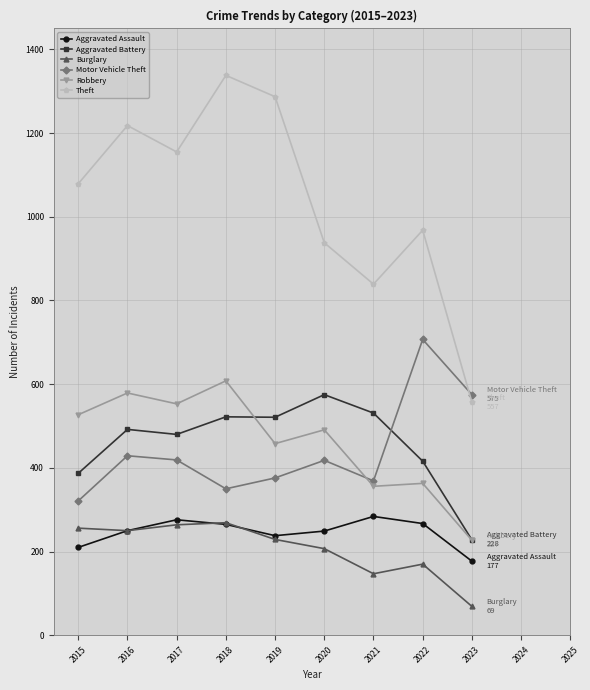

What value does the Aggravated Battery series have at 2019, to the nearest 5?

520